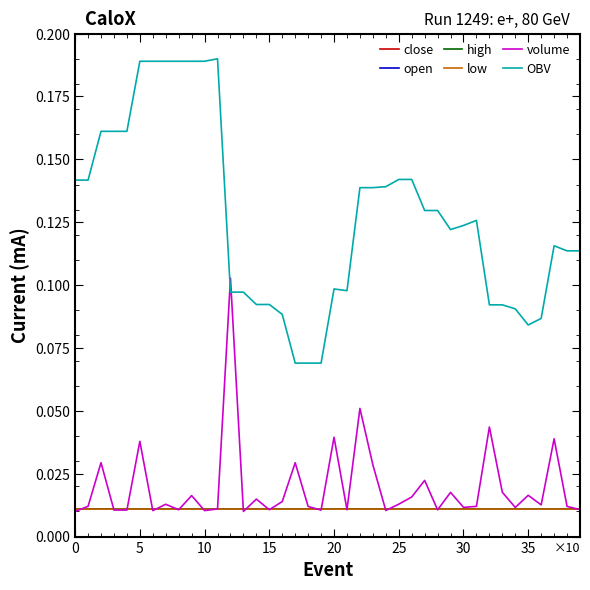

Which series has the widest spread of values?

OBV